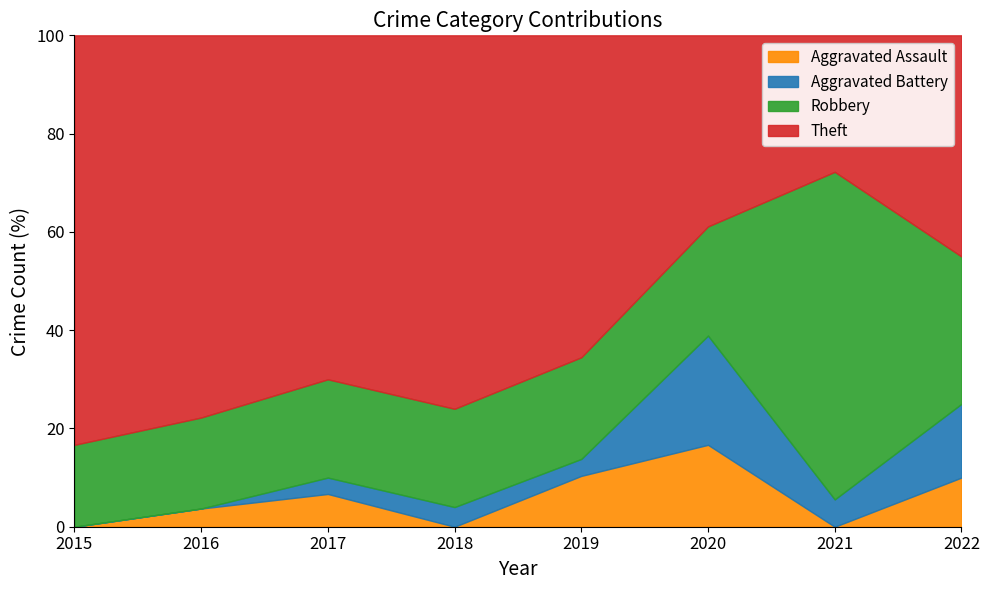

The Aggravated Assault series shows 0.0 at 2018. True or false?

True